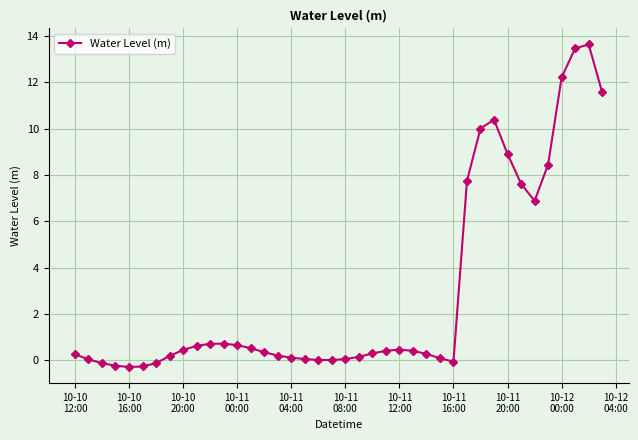

What is the maximum value shown in the chart?

13.6